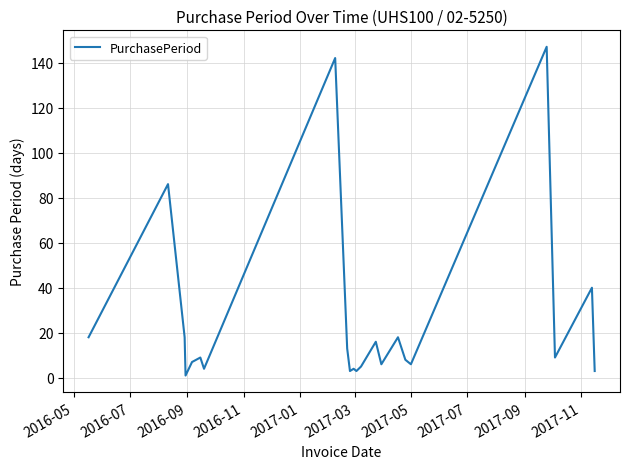

What is the difference between the maximum and minimum values?

146